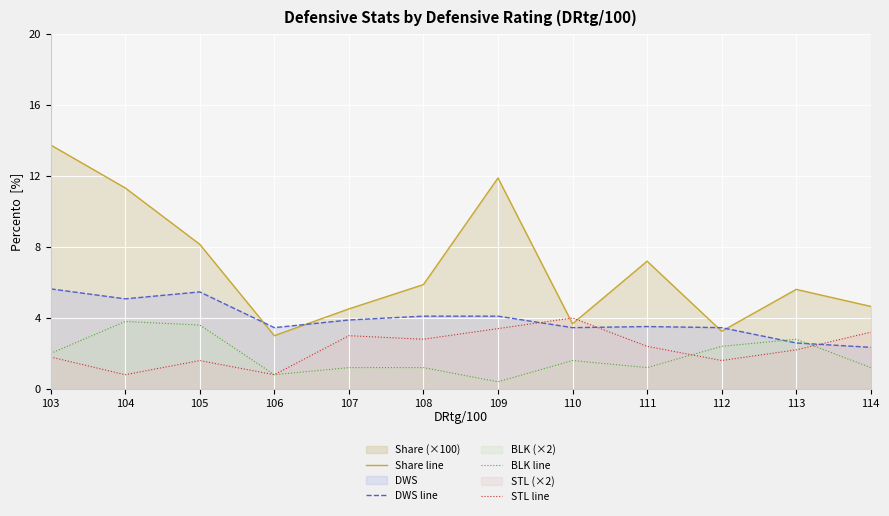

The value of BLK line at 103 is 3.4. True or false?

False